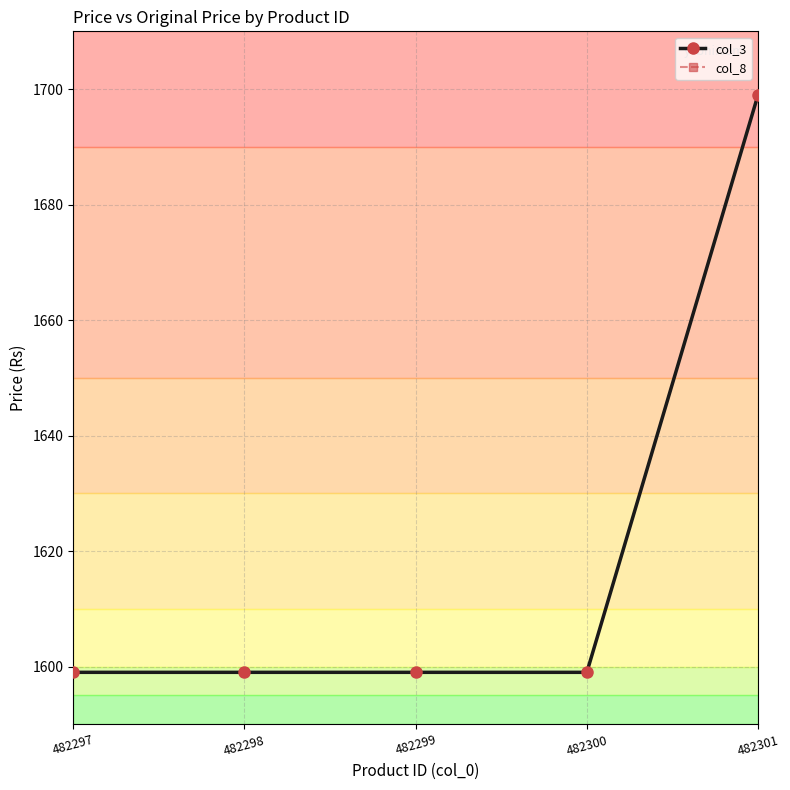

True or false: col_3 has more than 2 points higher than both neighbors.

False